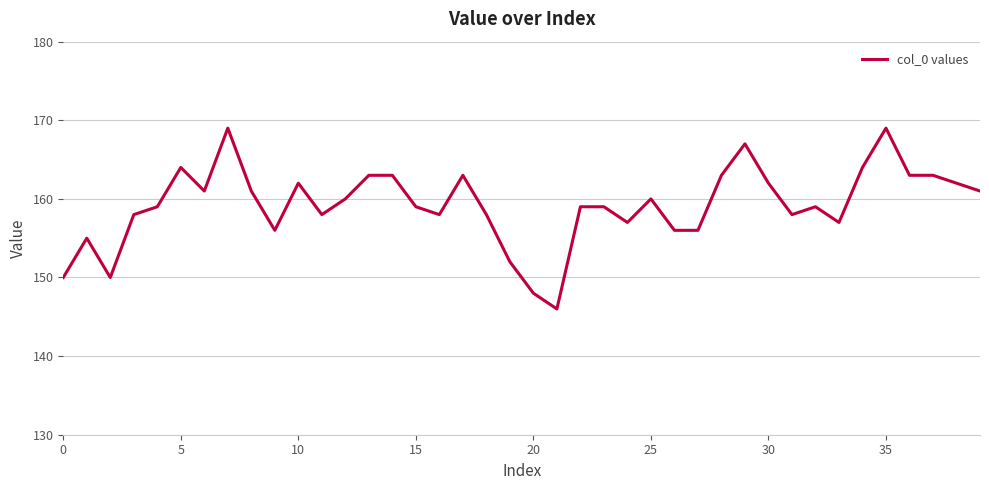

What is the difference between the maximum and minimum values?

23